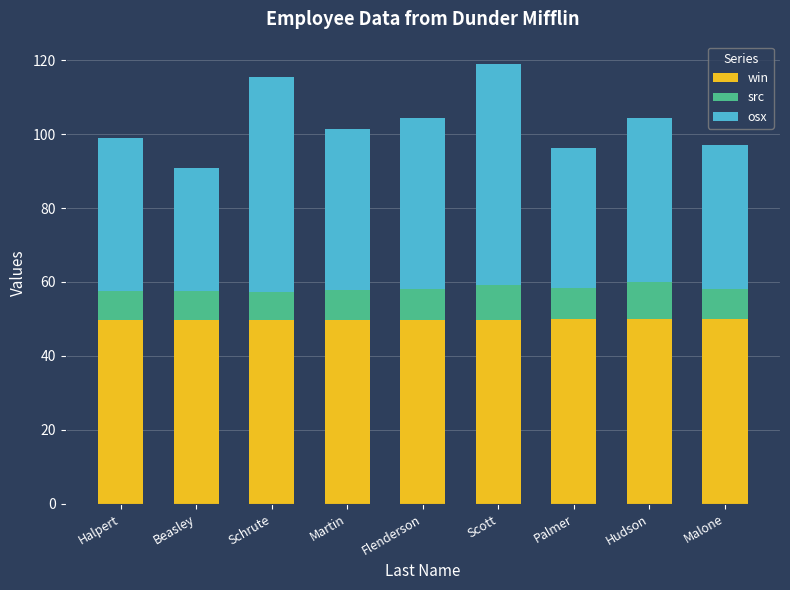

How many data points does each series have?

9